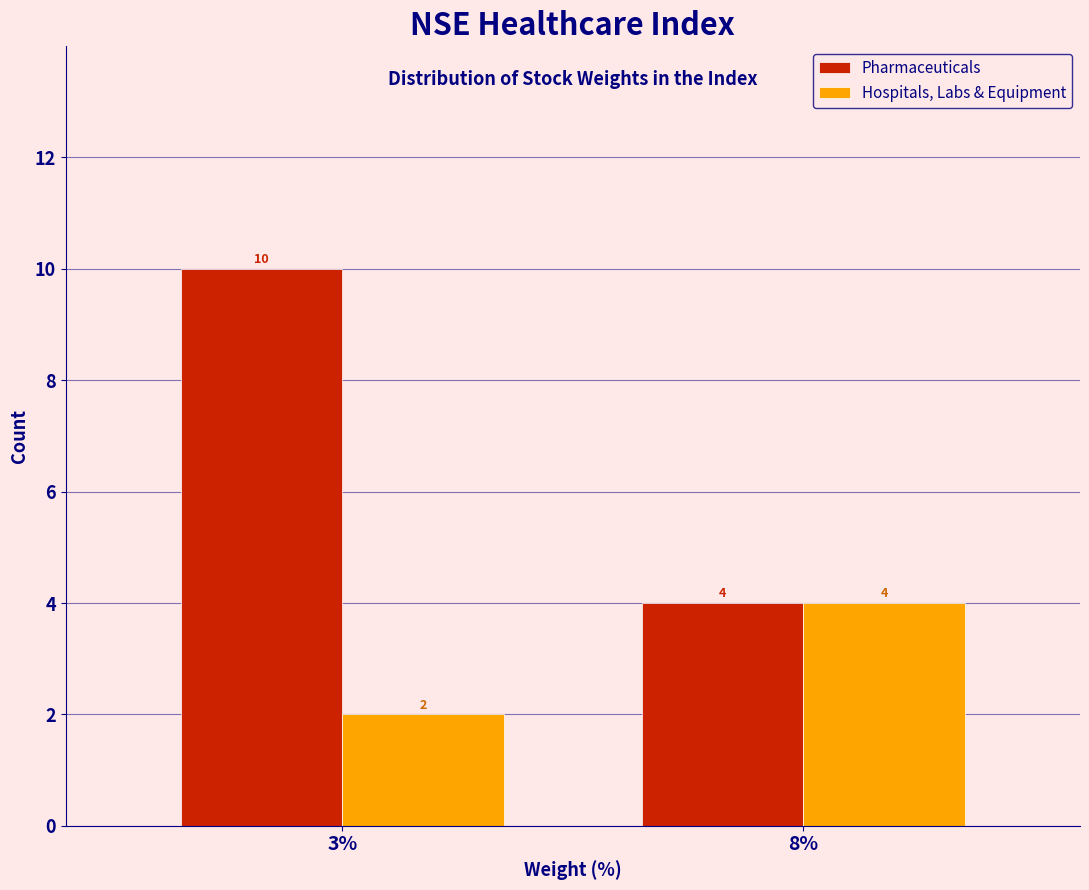

Reading left to right, what are all the values shown in this chart?

Pharmaceuticals: 3%=10	8%=4
Hospitals, Labs & Equipment: 3%=2	8%=4